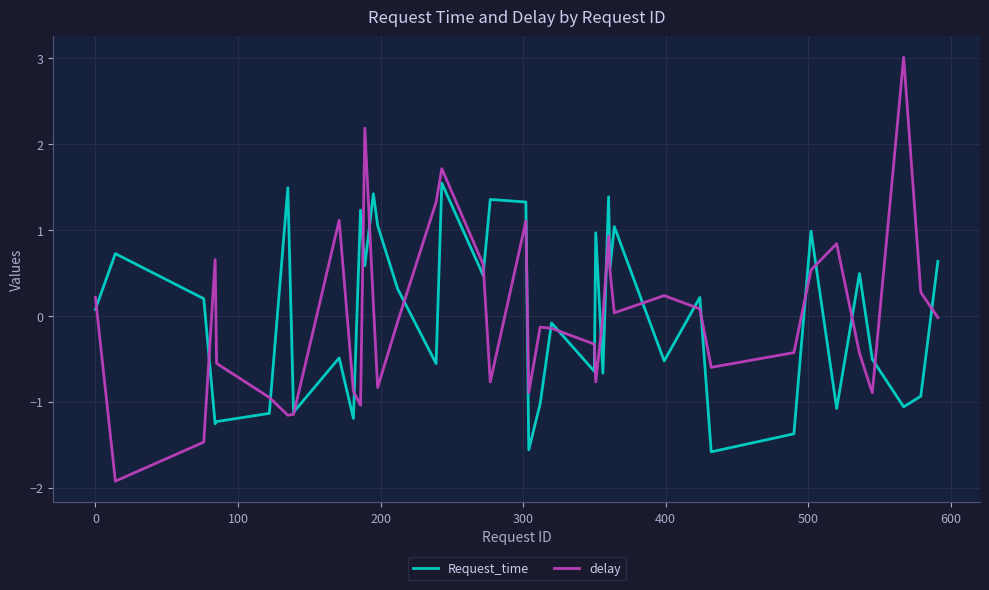

What are all the series names shown in the legend?

Request_time, delay